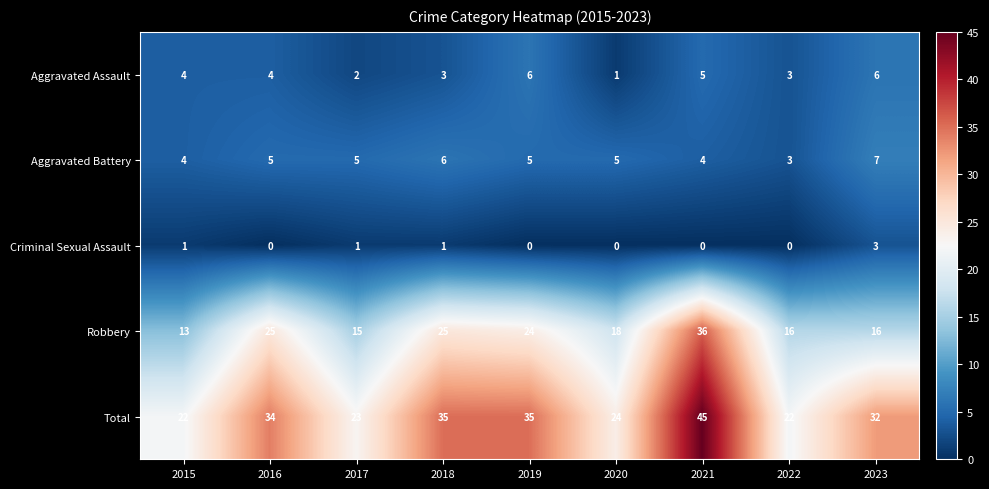

At which category is the sum across all series the highest?

2021